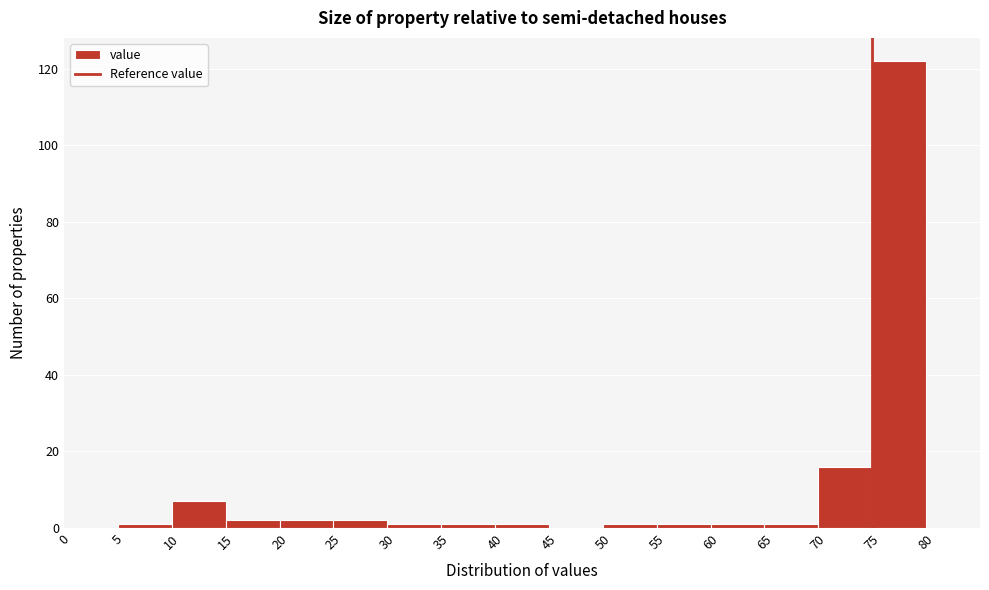

Reading left to right, list every bar in this chart as the range it spans on the x-axis followed by its height. The values are not printed on the chart, so give them approximately, as read against the axis.

0 to 5: 0
5 to 10: under 2
10 to 15: 8
15 to 20: 2
20 to 25: 2
25 to 30: 2
30 to 35: under 2
35 to 40: under 2
40 to 45: under 2
45 to 50: 0
50 to 55: under 2
55 to 60: under 2
60 to 65: under 2
65 to 70: under 2
70 to 75: 16
75 to 80: 122